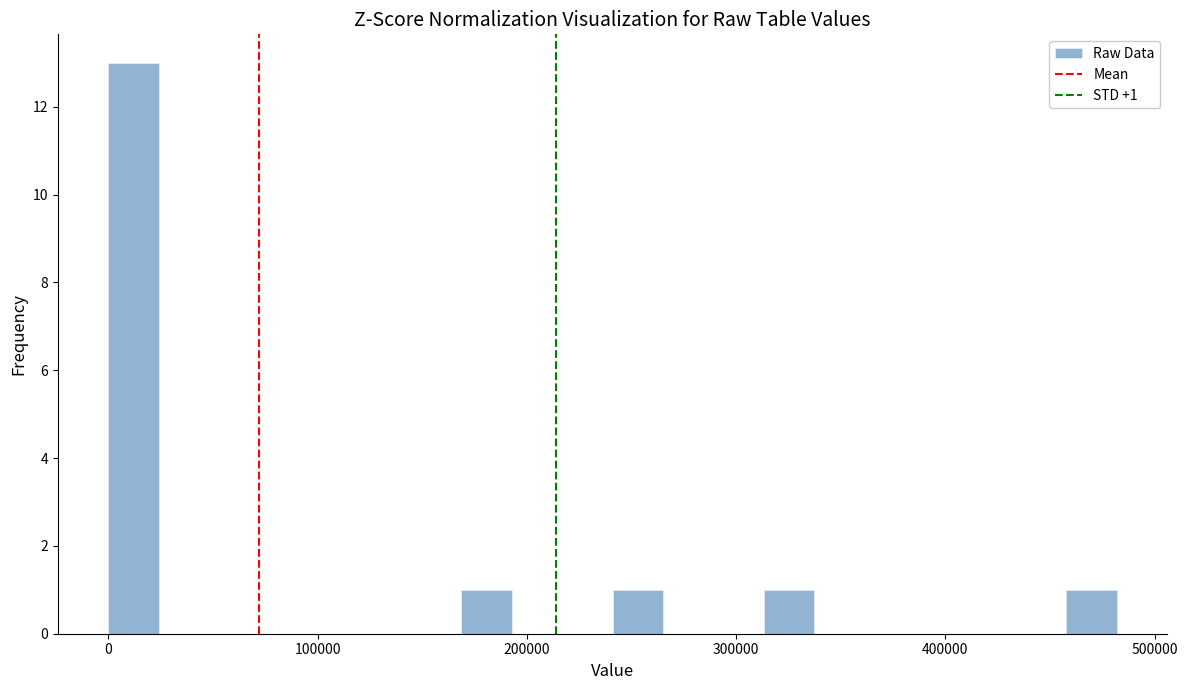

Read against the x-axis, roughly where is the centre of the tallest bar?

10000